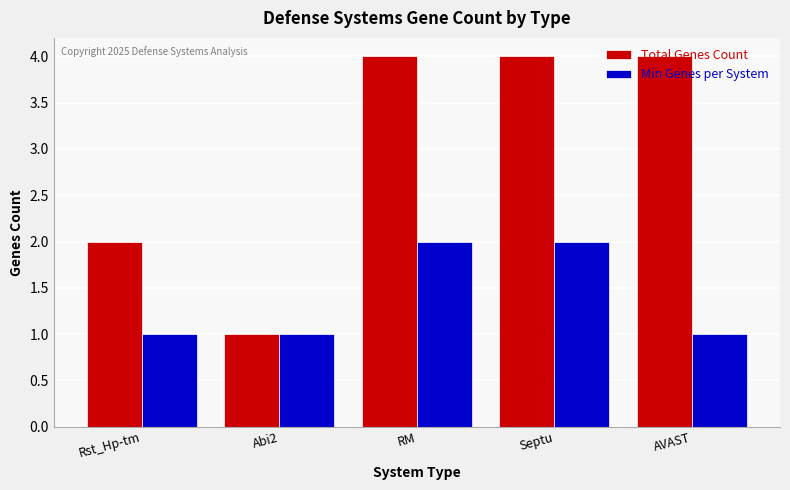

Which series has the largest range (max minus min)?

Total Genes Count